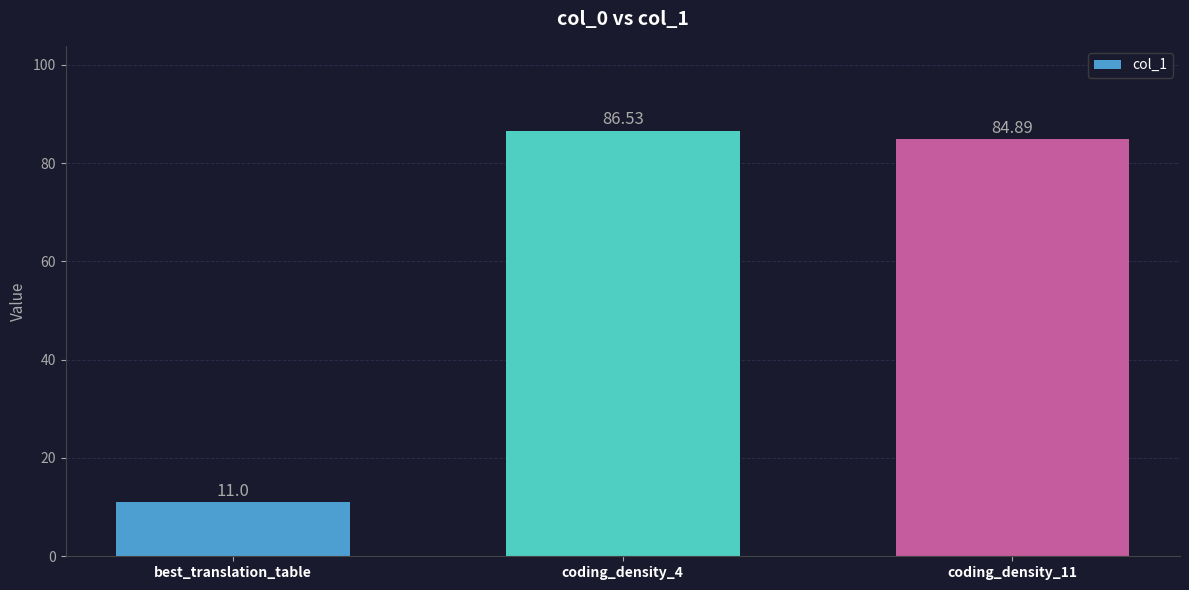

What is the minimum value shown in the chart?

11.0